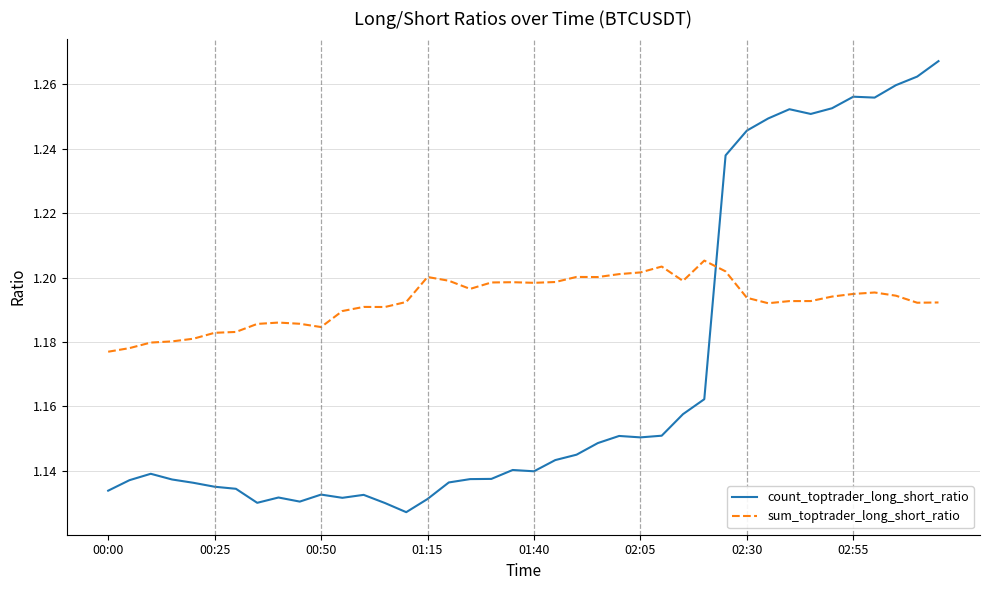

List the series in order of their peak value, lowest first.

sum_toptrader_long_short_ratio, count_toptrader_long_short_ratio